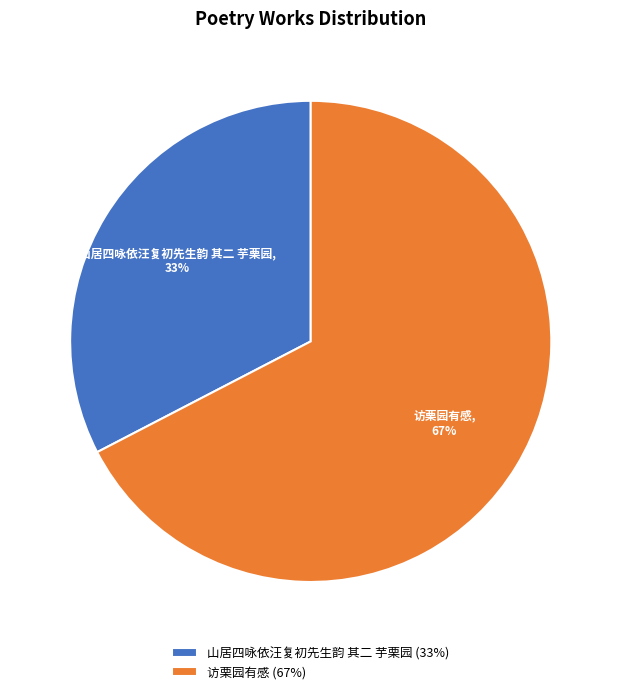

Rank the categories by value from lowest to highest.

山居四咏依汪复初先生韵 其二 芋栗园, 访栗园有感